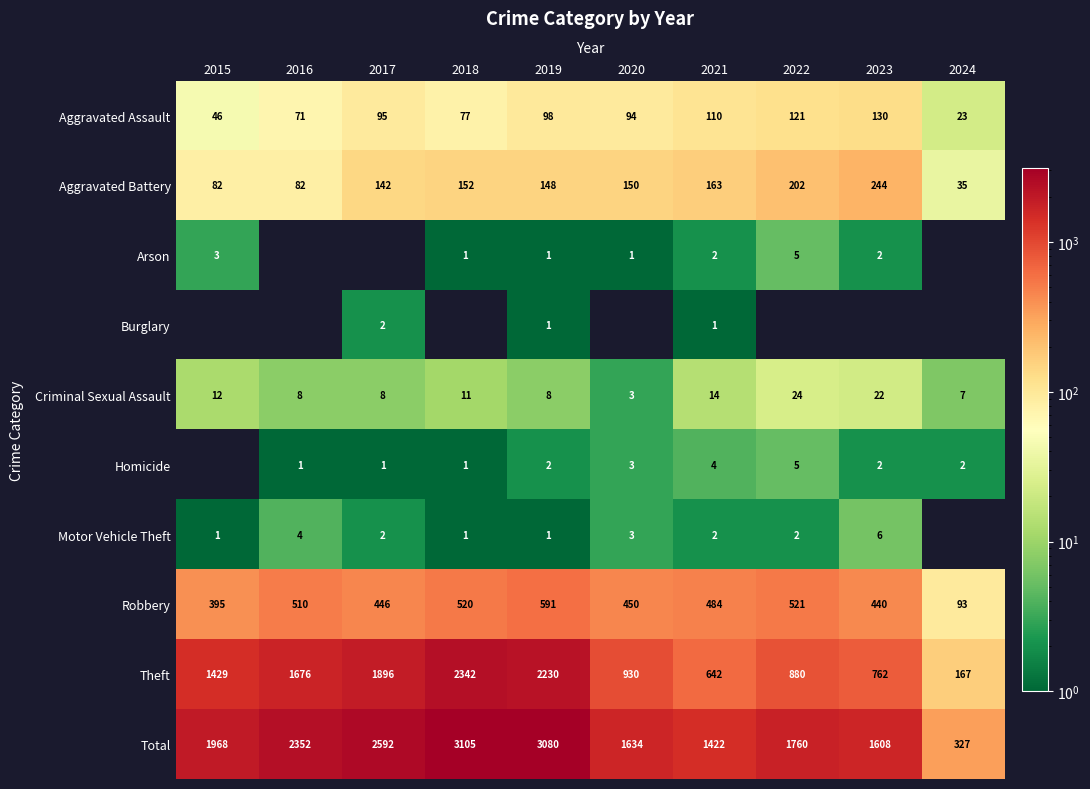

The Motor Vehicle Theft series shows 6 at 2016. True or false?

False